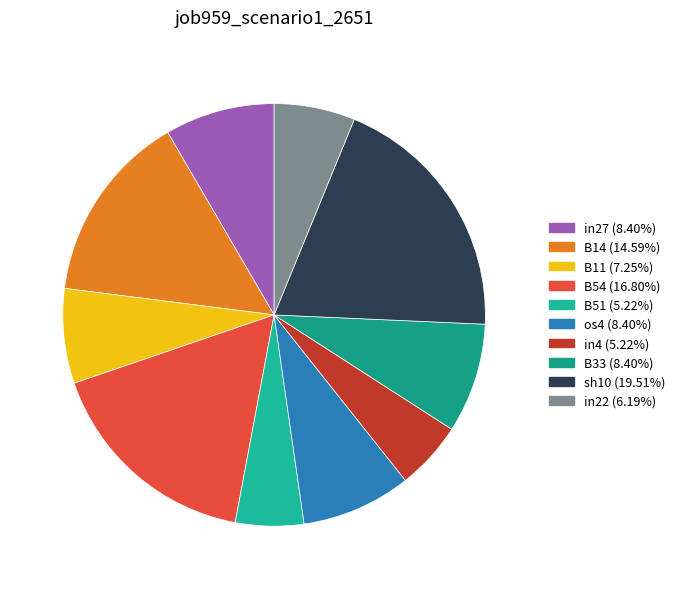

How many slices are in this pie chart?

10